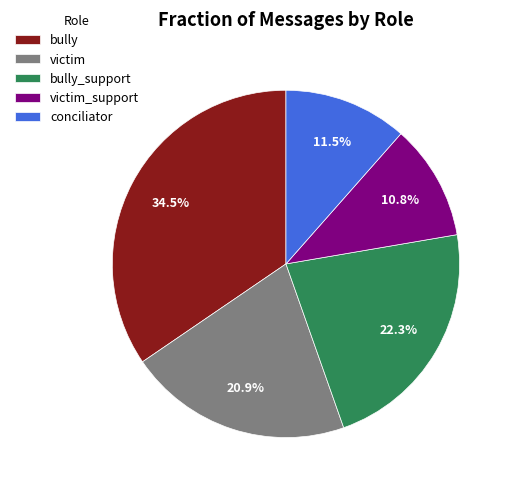

The victim_support slice represents 18% of the pie. True or false?

False